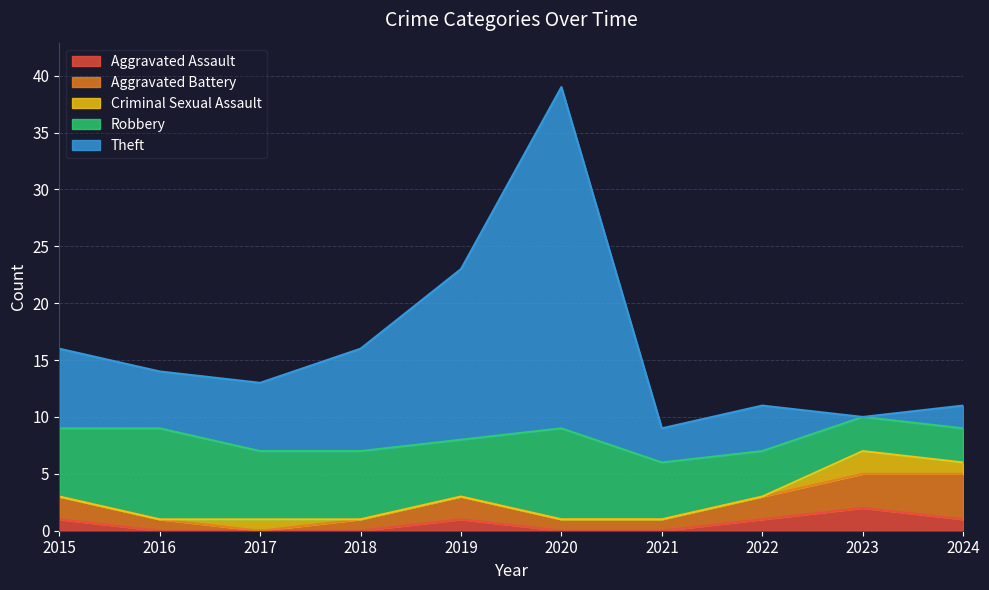

In Criminal Sexual Assault, how many points are higher than both neighbors (excluding endpoints)?

2